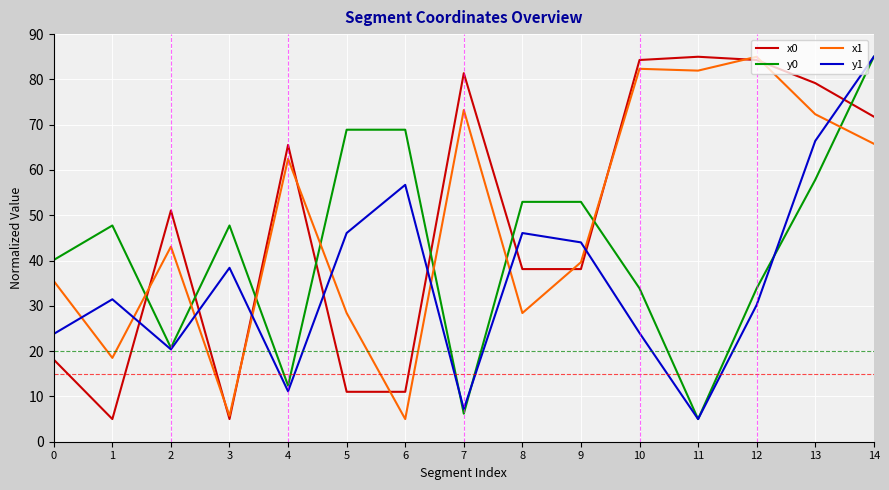

At 5, list the series in order from largest to smallest.

y0, y1, x1, x0